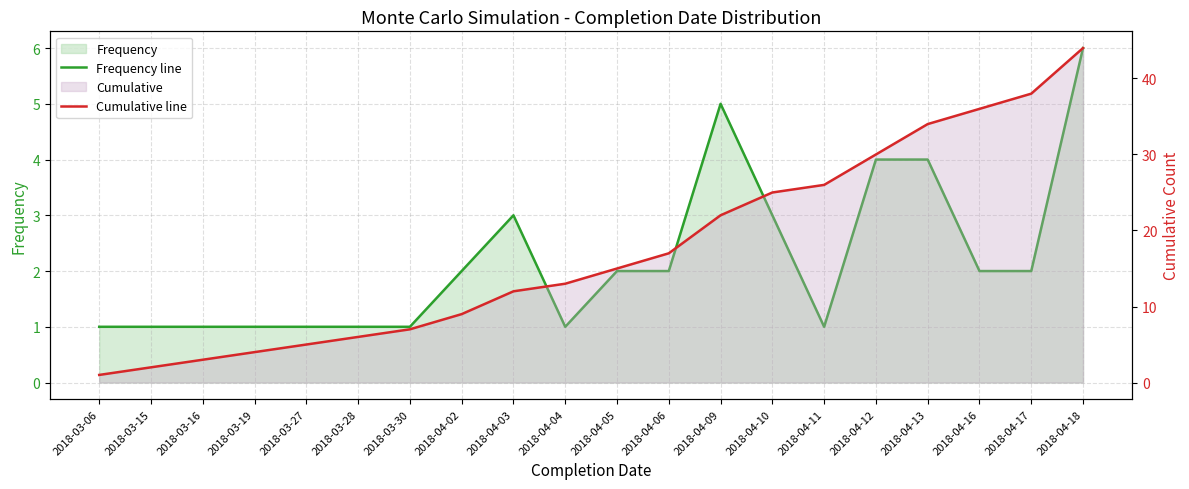

True or false: Cumulative line has a value of 34 at 2018-04-13.

True